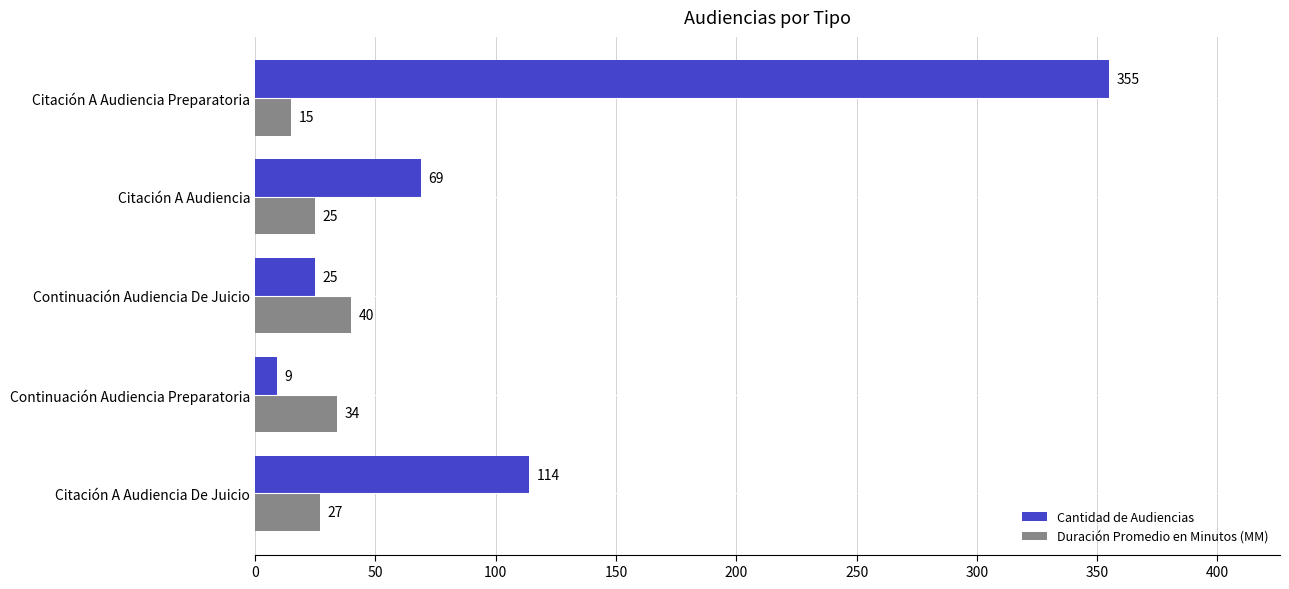

What is the sum of the Cantidad de Audiencias values at Citación A Audiencia and Citación A Audiencia Preparatoria?

424